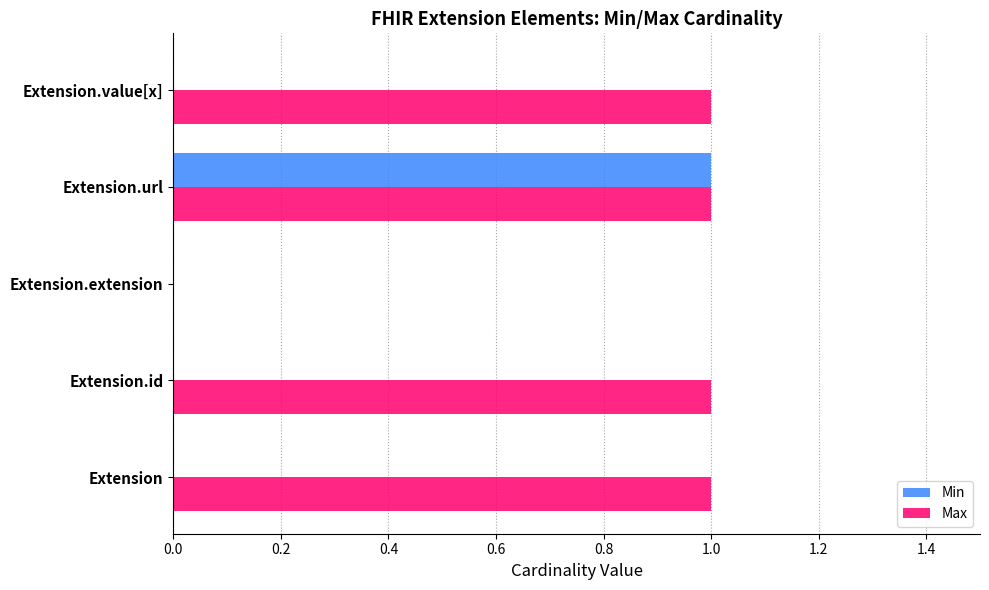

True or false: Max has a value of 1 at Extension.

True